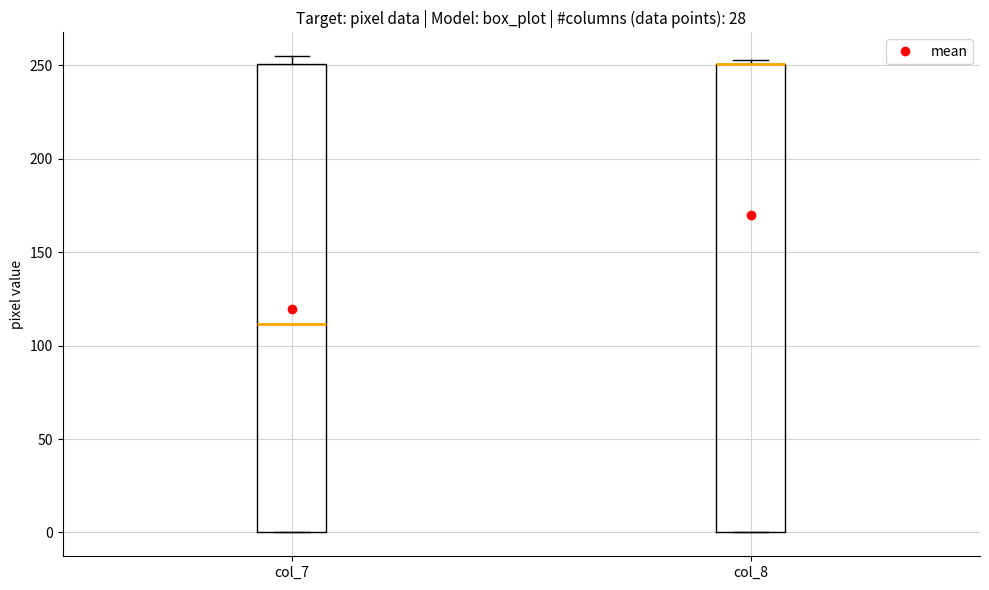

Reading left to right, read every box against the y-axis: the position of its median line, the range the box covers, and the ends of its whiskers. The values are not printed on the chart, so give them approximately, as read against the axis.

col_7: median 110, box 0 to 250, whiskers 0 to 255
col_8: median 250 (drawn on the box's upper edge), box 0 to 250, whiskers 0 to 255